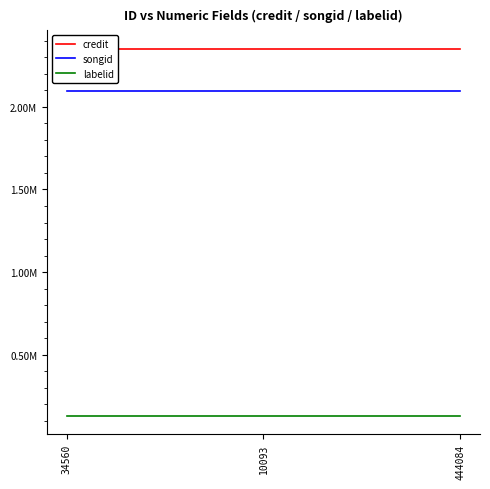

What is the spread (max minus min) of values at 10093?

2220848